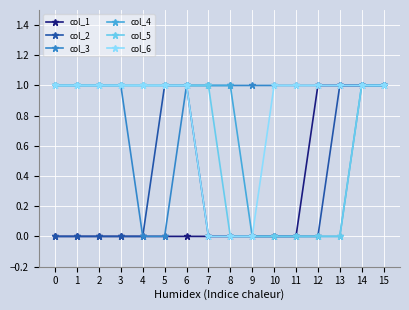

At how many categories does at least one series exceed 0?

16